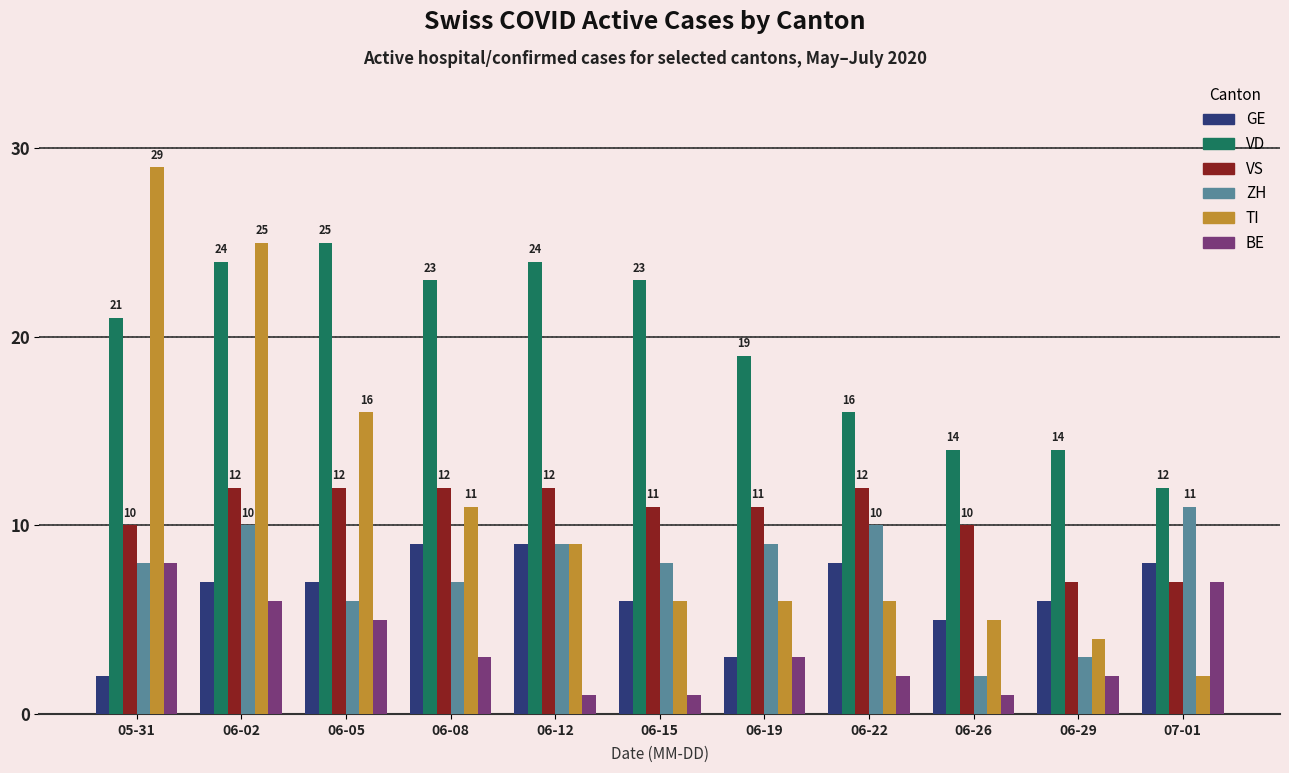

Which series changed the most between 06-08 and 07-01?

VD